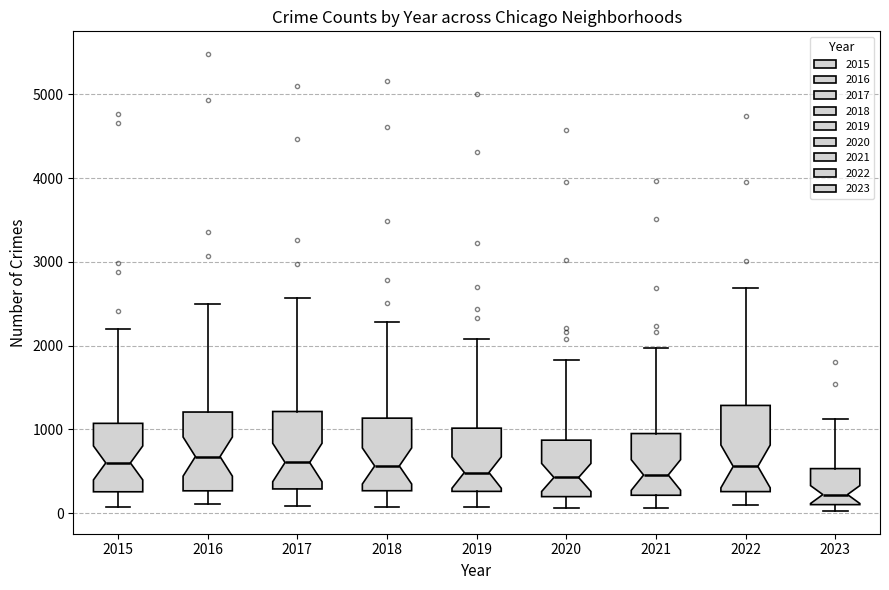

Where is the upper edge of the box at x = 2020 on the y-axis? The values are not printed on the chart, so give them approximately, as read against the axis.

900